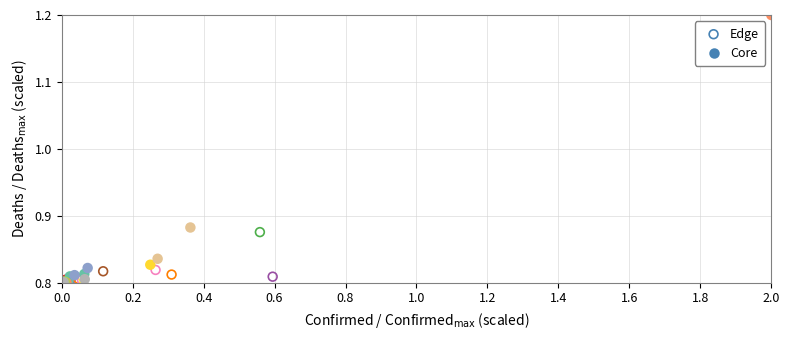

Which series has the widest spread of Y values?

Core